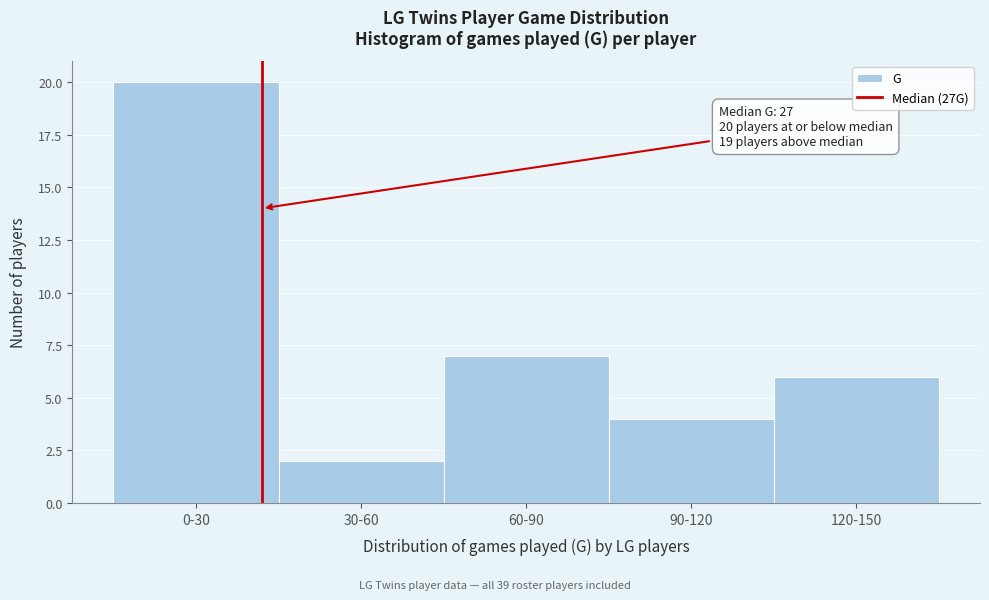

Reading left to right, transcribe all the data shown in this chart.

20	2	7	4	6